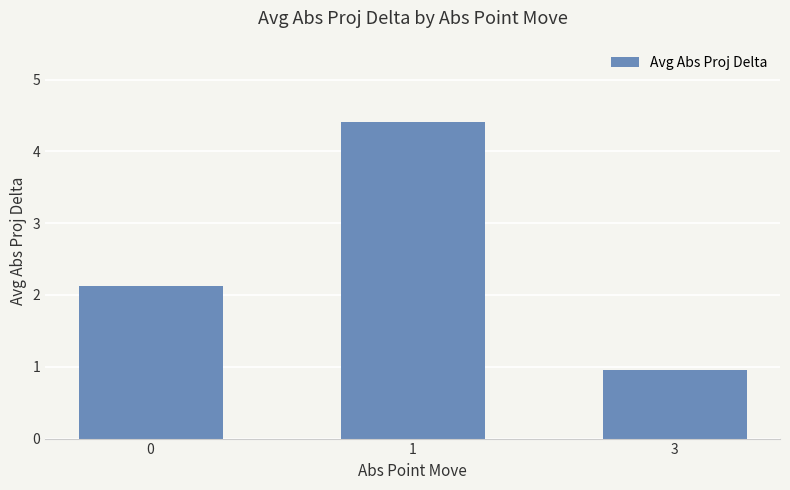

What is the smallest value displayed?

1.0